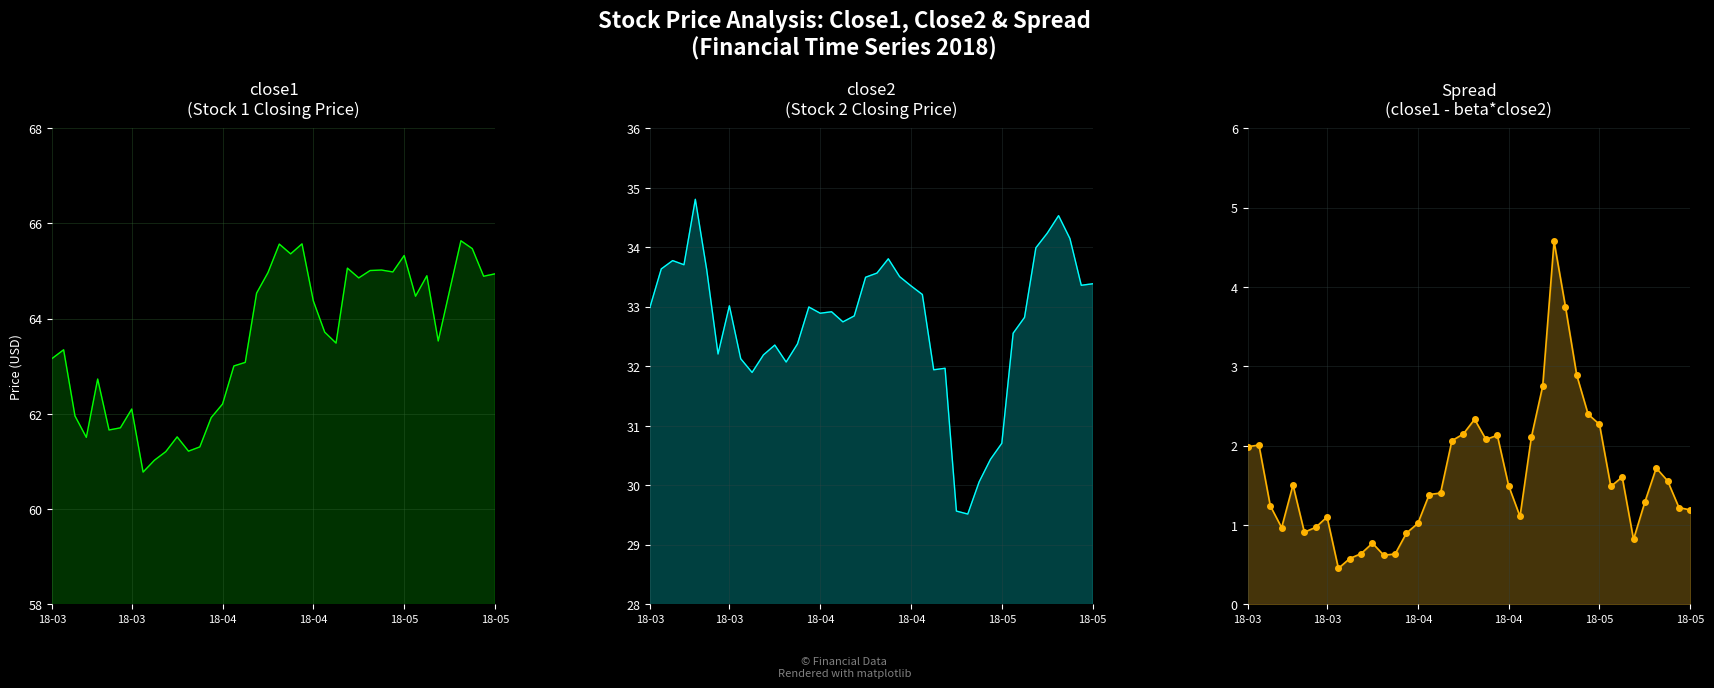

Read the spread value at 20.

2.3